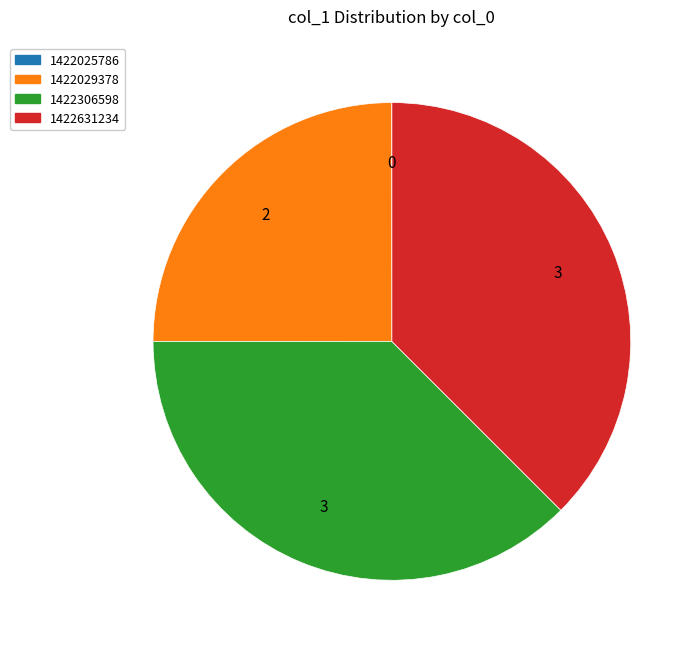

Is the sum of 1422306598 and 1422029378 greater than half?

Yes